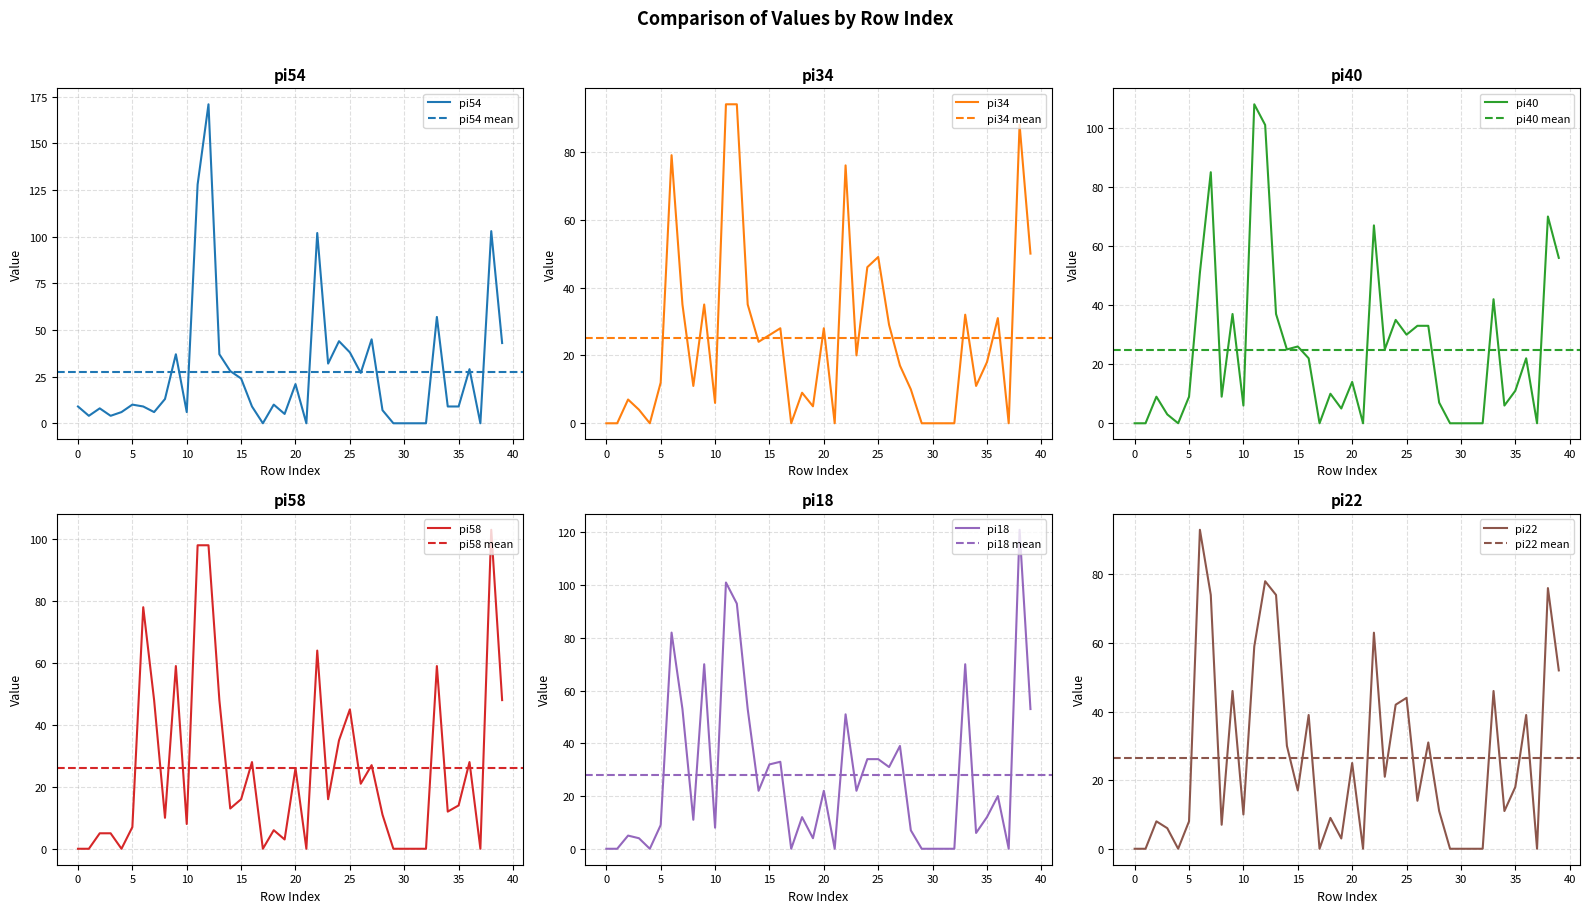

True or false: pi18 has a value of 58 at 30.

False